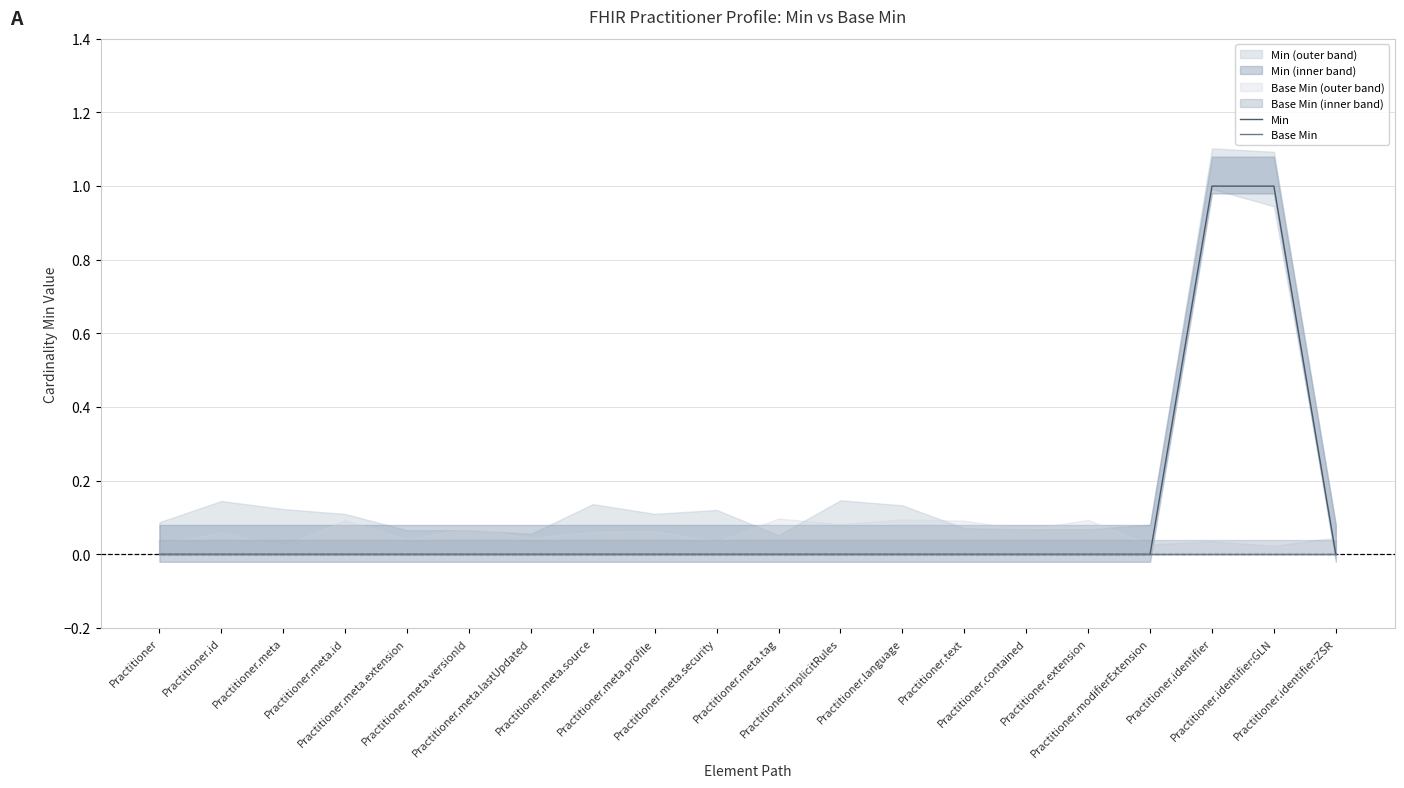

Rank the series by their maximum value, from lowest to highest.

Base Min, Min